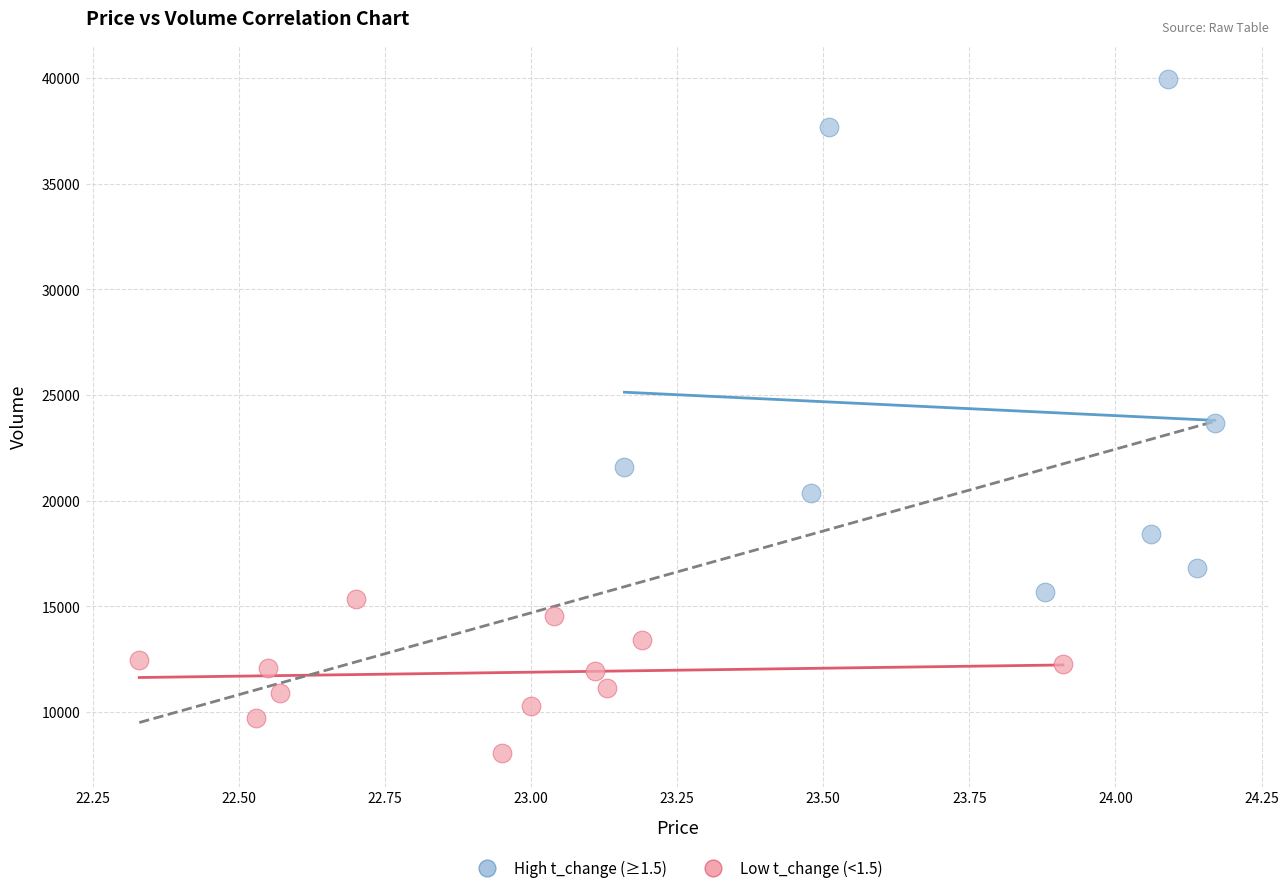

Which series has the largest Y range (max minus min)?

High t_change (≥1.5)